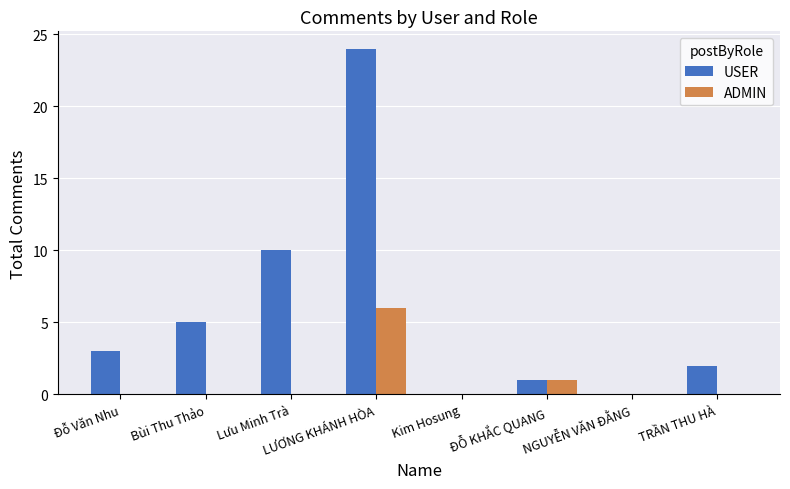

Reading left to right, list all the values displayed in this chart.

USER: Đỗ Văn Nhu=3	Bùi Thu Thảo=5	Lưu Minh Trà=10	LƯƠNG KHÁNH HÒA=24	Kim Hosung=0	ĐỖ KHẮC QUANG=1	NGUYỄN VĂN ĐẰNG=0	TRẦN THU HÀ=2
ADMIN: Đỗ Văn Nhu=0	Bùi Thu Thảo=0	Lưu Minh Trà=0	LƯƠNG KHÁNH HÒA=6	Kim Hosung=0	ĐỖ KHẮC QUANG=1	NGUYỄN VĂN ĐẰNG=0	TRẦN THU HÀ=0